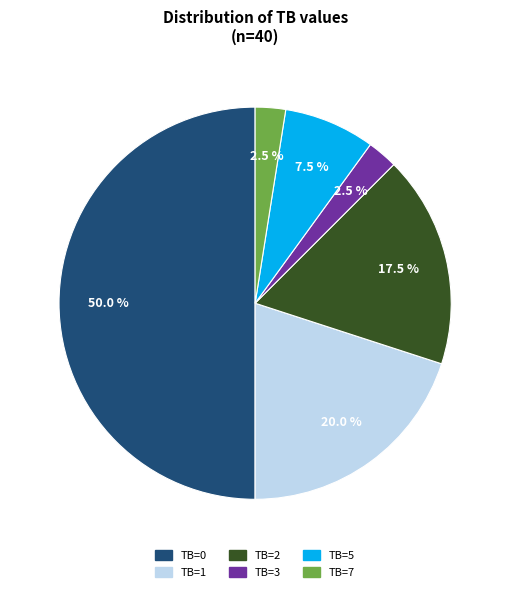

How many segments does this pie chart have?

6